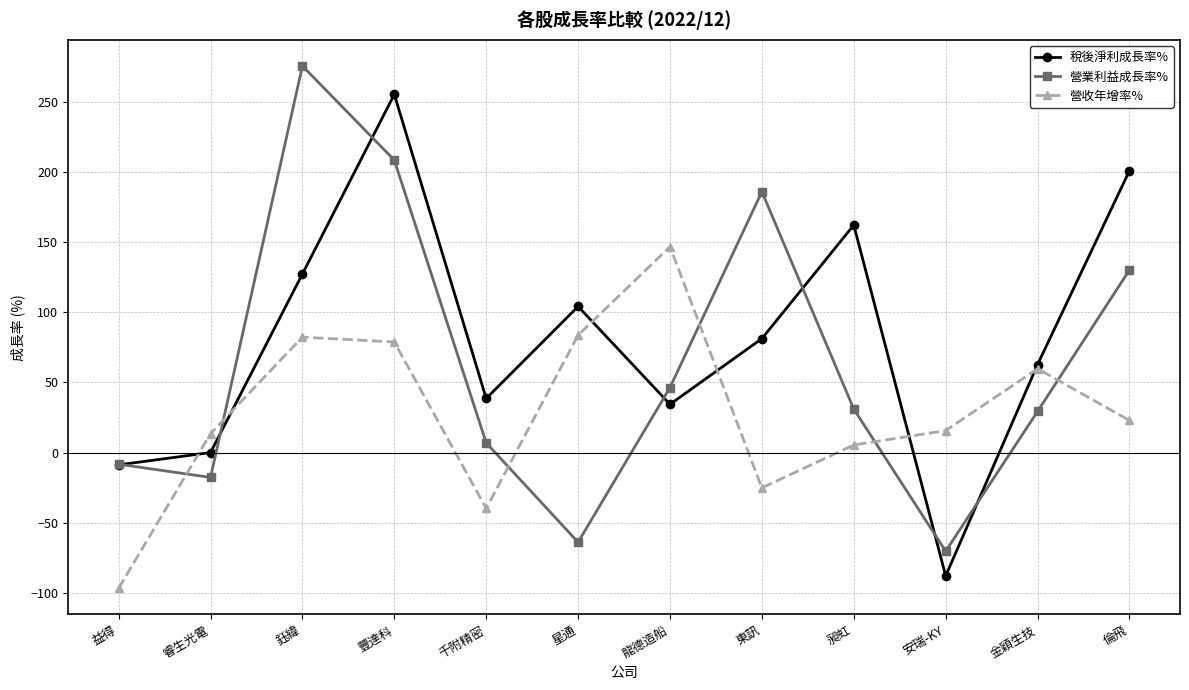

True or false: 營收年增率% and 營業利益成長率% cross at least once.

True